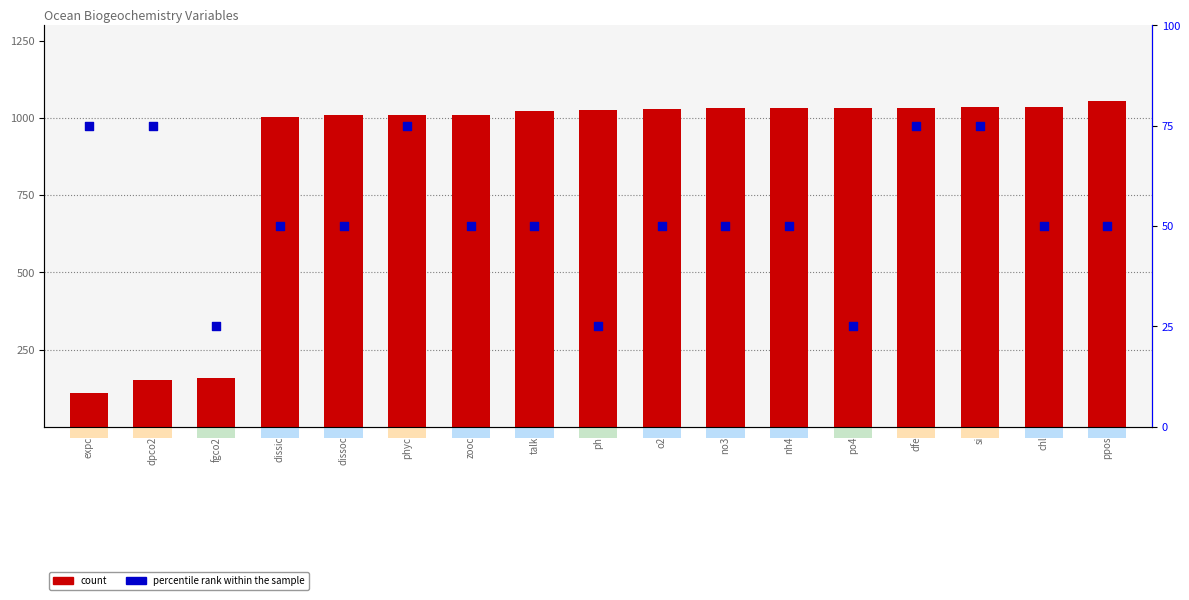

Which series has the largest total across all categories?

count